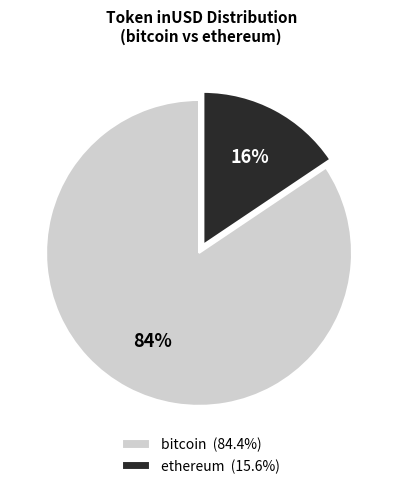

To the nearest percent, what portion does ethereum (15.6%) represent?

16%